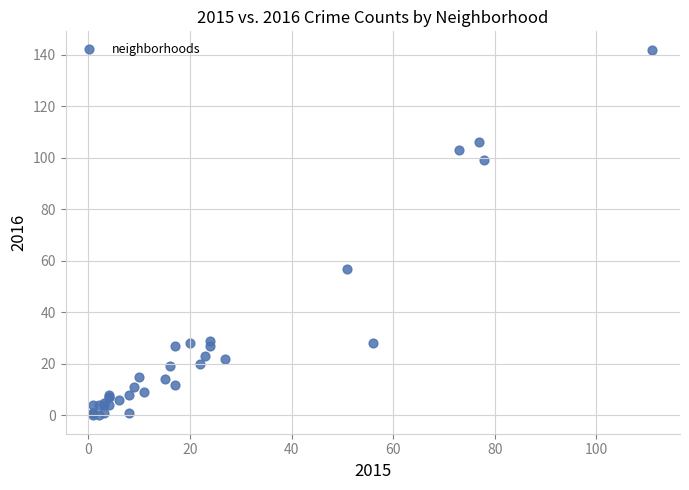

What Y value in the scatter plot is closest to 71?

57